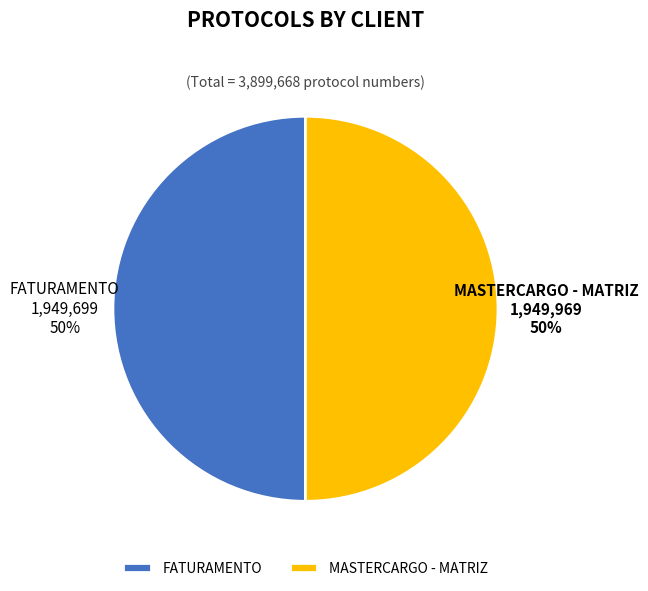

To the nearest percent, what percentage of the pie is MASTERCARGO - MATRIZ?

50%